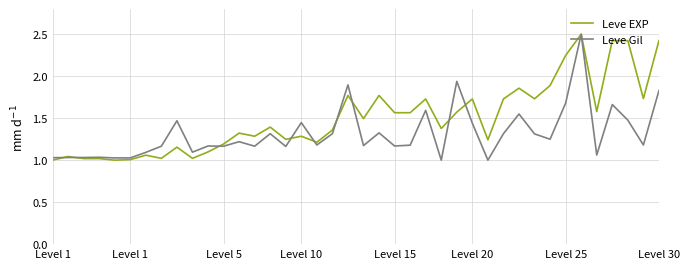

Which series has the largest total across all categories?

Leve EXP